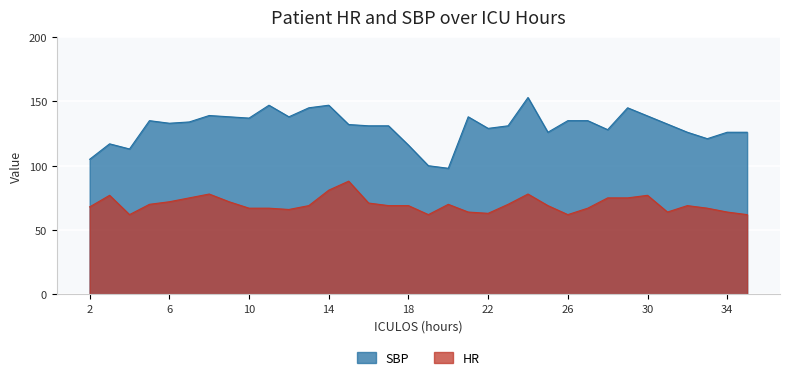

Which has a higher value, 8 or 31?

8